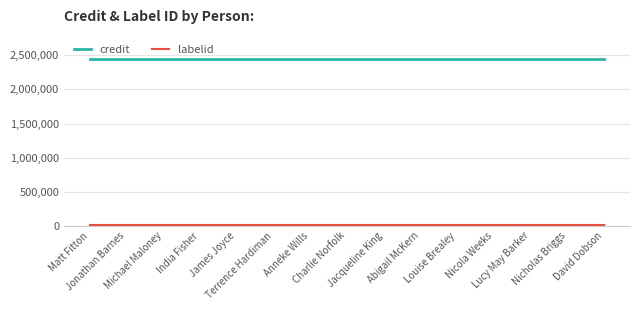

What is the greatest value displayed?

2453173